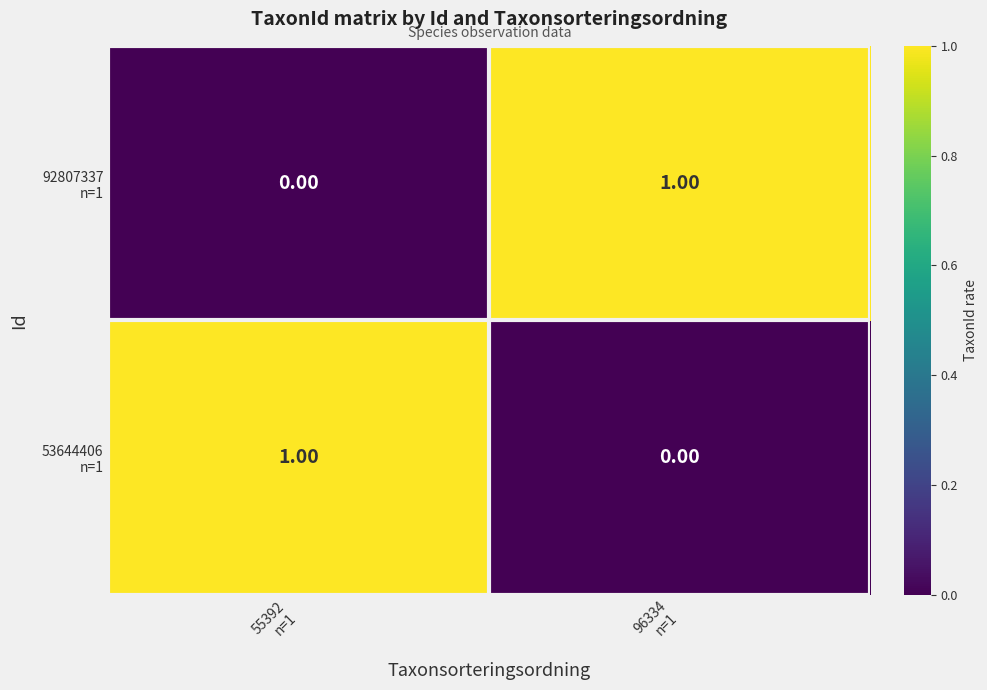

Which label corresponds to the largest value in the chart?

55392
n=1